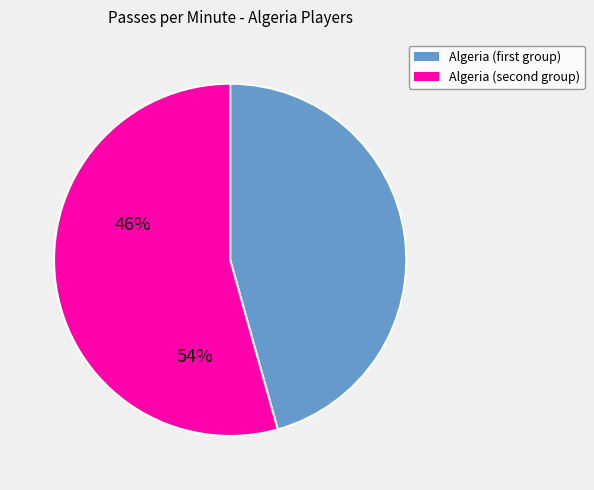

How many segments does this pie chart have?

2